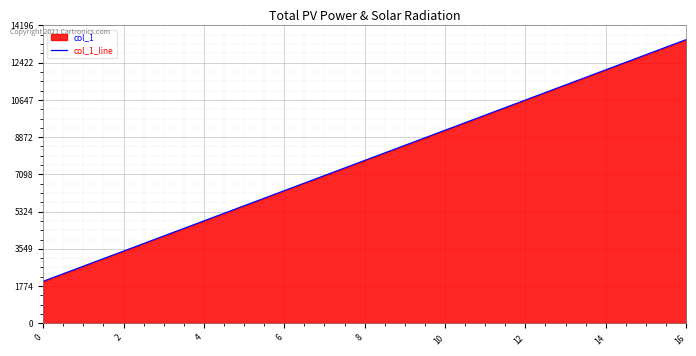

Which has a higher value, 10 or 12?

12